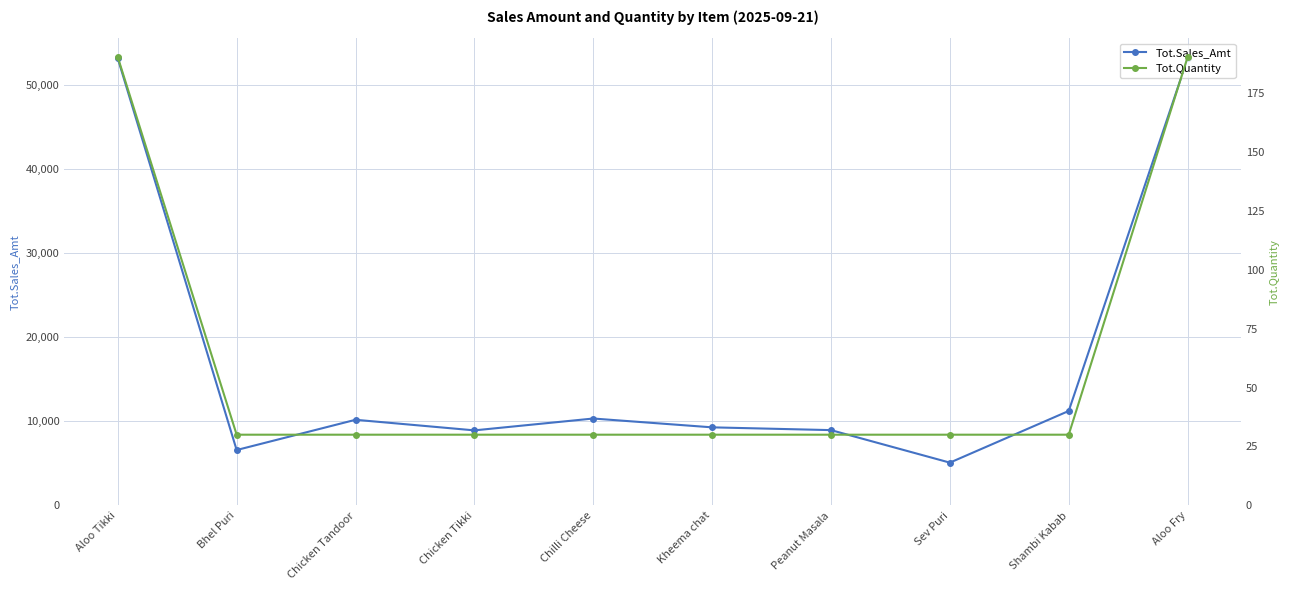

Reading left to right, what are all the values shown in this chart?

Tot.Sales_Amt: 53200	6600	10200	8940	10350	9300	8970	5100	11250	53200
Tot.Quantity: 190	30	30	30	30	30	30	30	30	190